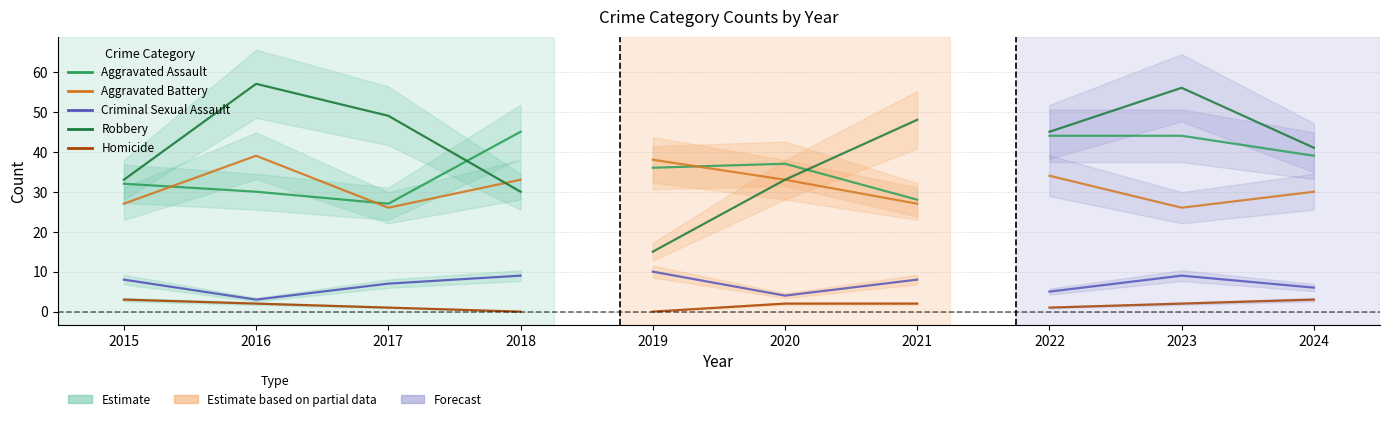

True or false: Criminal Sexual Assault and Robbery cross at least once.

False